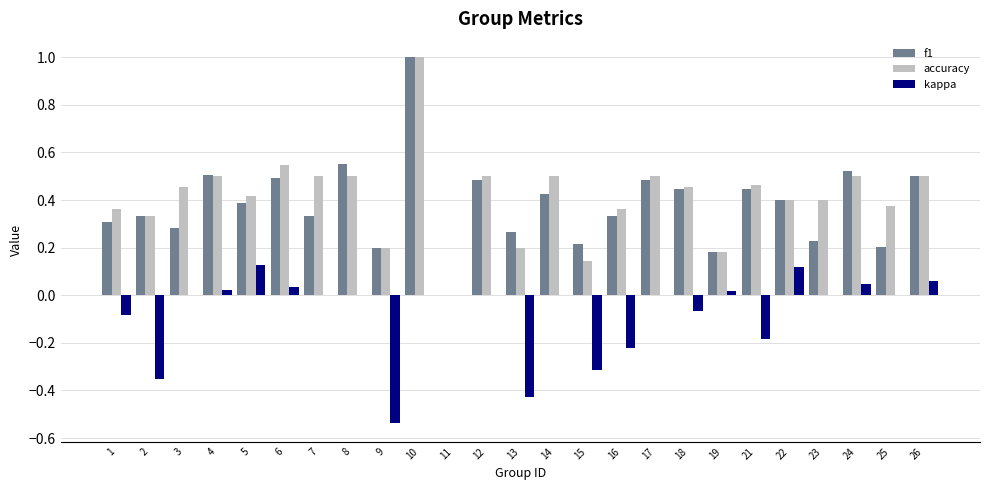

What is the greatest value displayed?

1.0